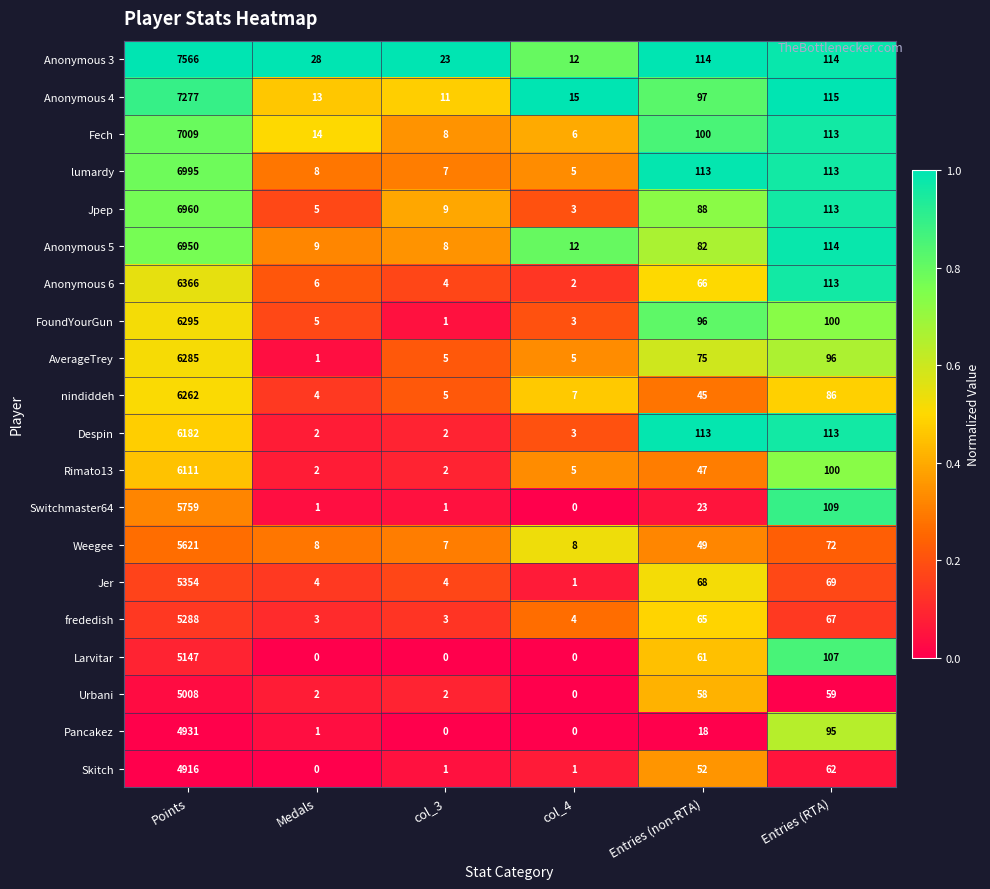

Which series changed the most between col_3 and Entries (RTA)?

Despin